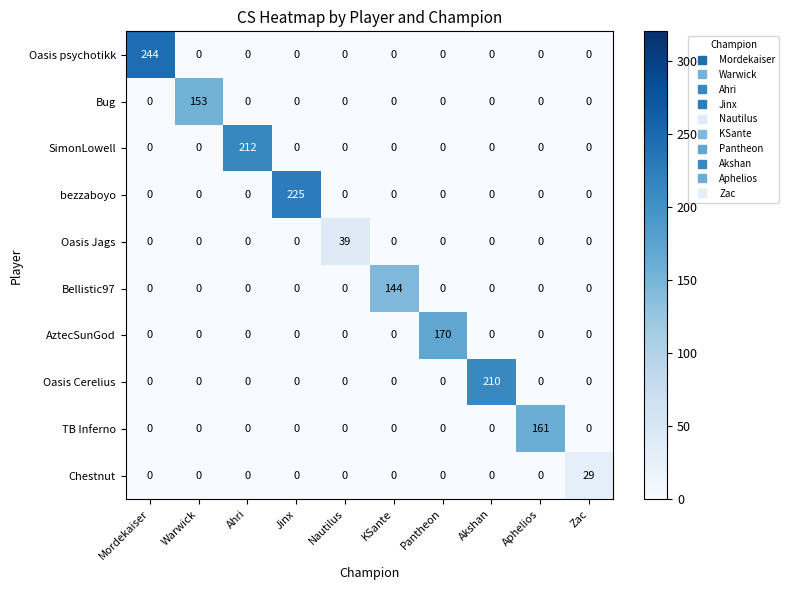

List the series in order of their peak value, lowest first.

Chestnut, Oasis Jags, Bellistic97, Bug, TB Inferno, AztecSunGod, Oasis Cerelius, SimonLowell, bezzaboyo, Oasis psychotikk